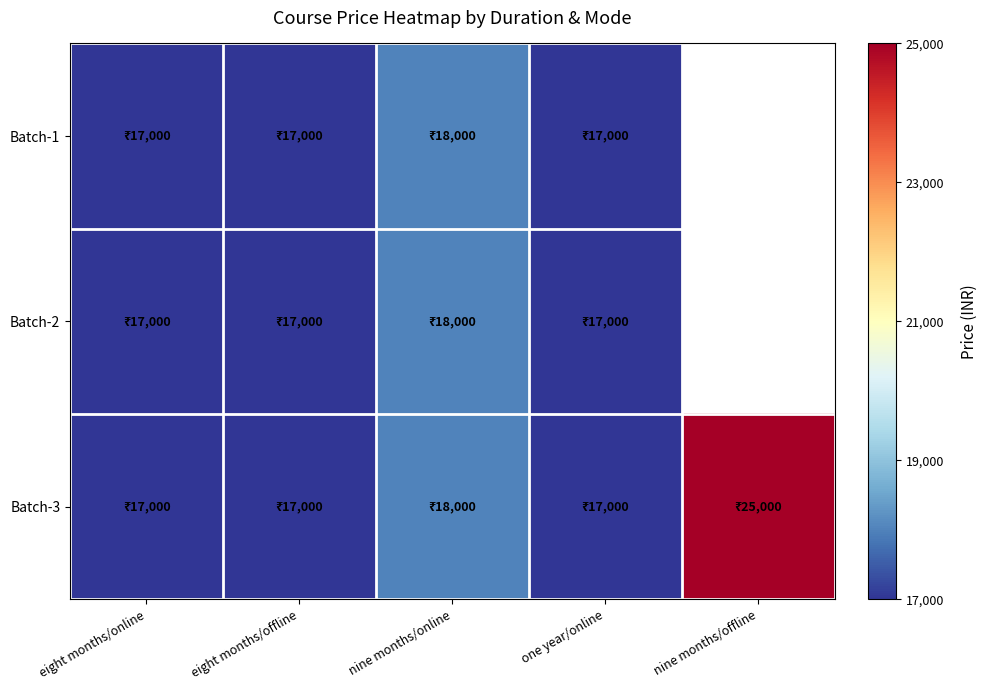

What is the difference between the maximum and minimum values in the Batch-3 series?

8000.0